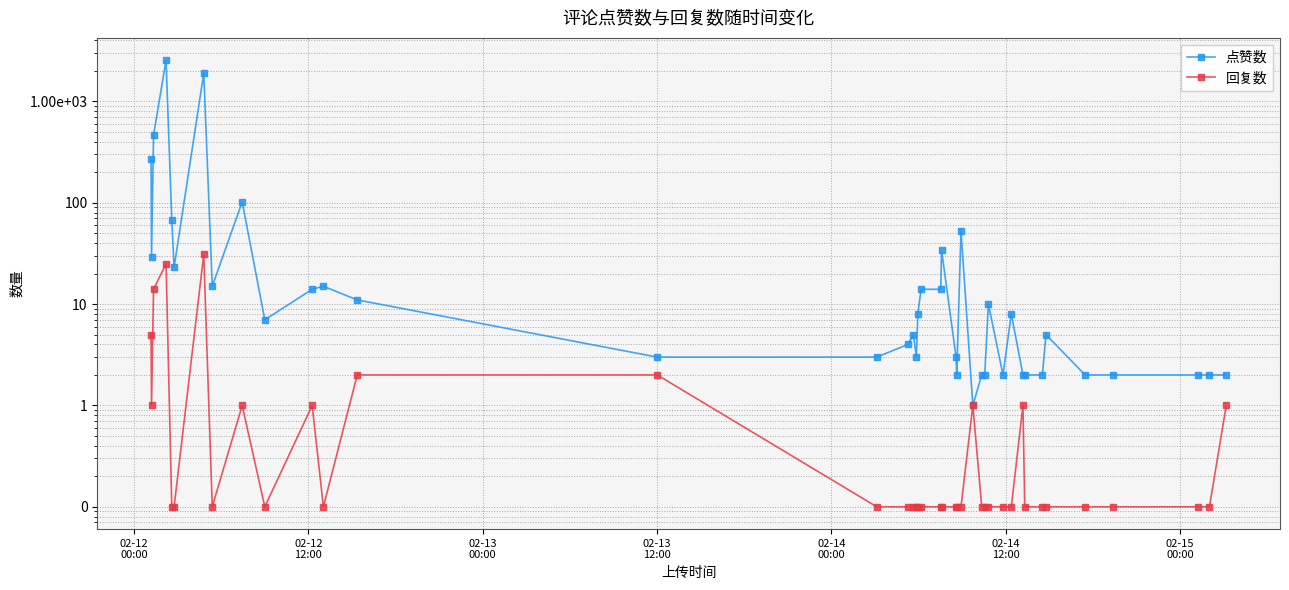

Does the chart display data point markers on the line(s)?

Yes